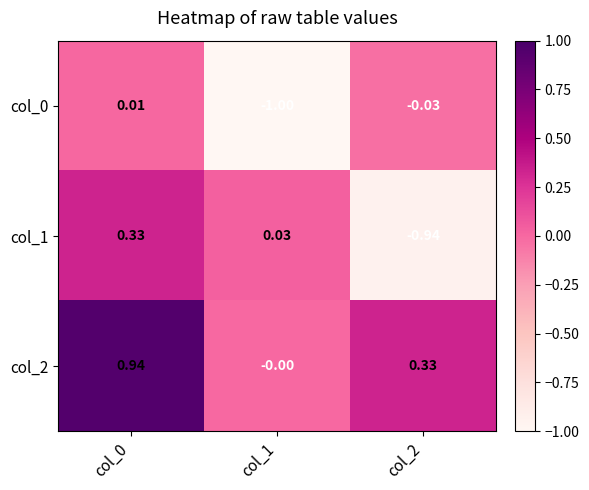

How many categories are shown in the chart?

3